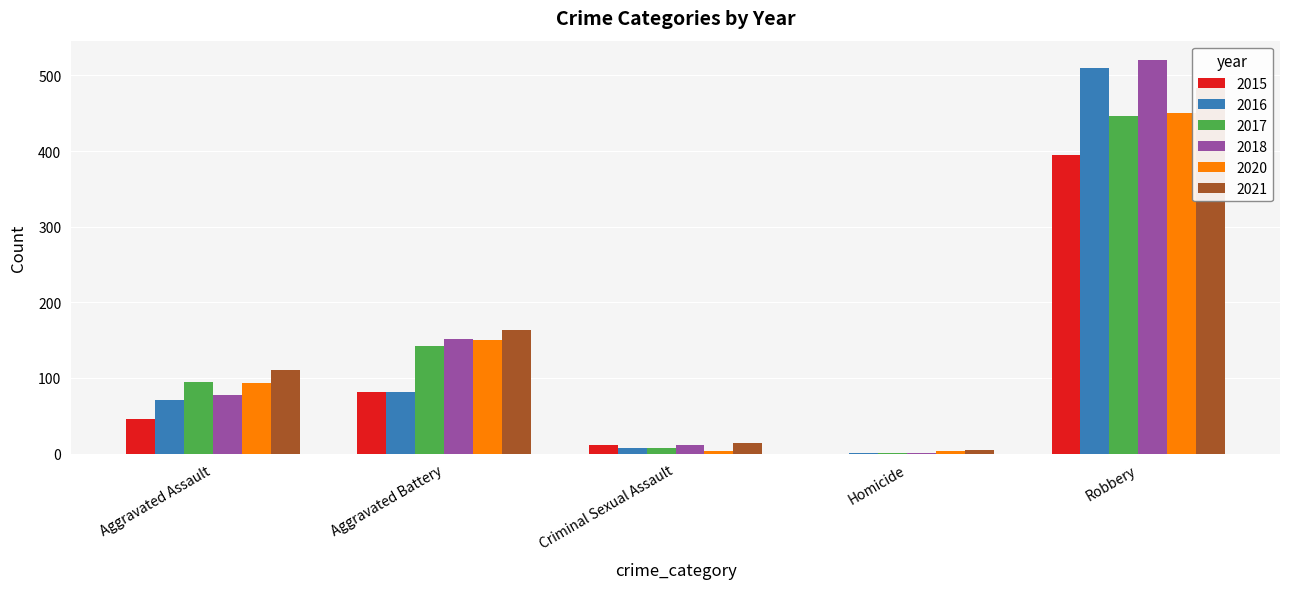

At which category is the sum across all series the highest?

Robbery